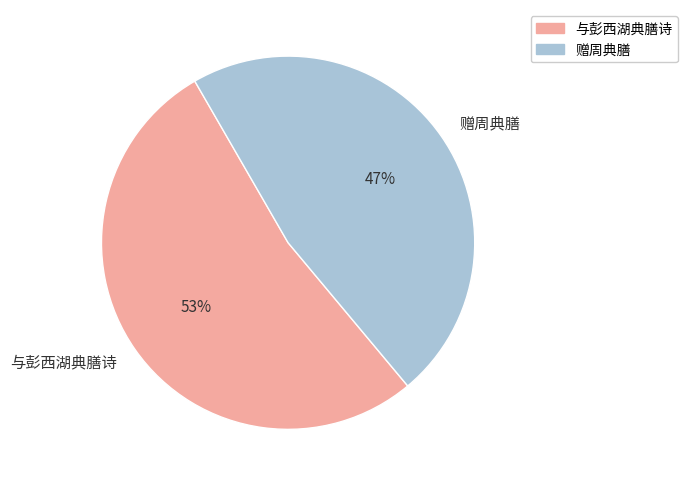

To the nearest percent, what portion does 赠周典膳 represent?

47%